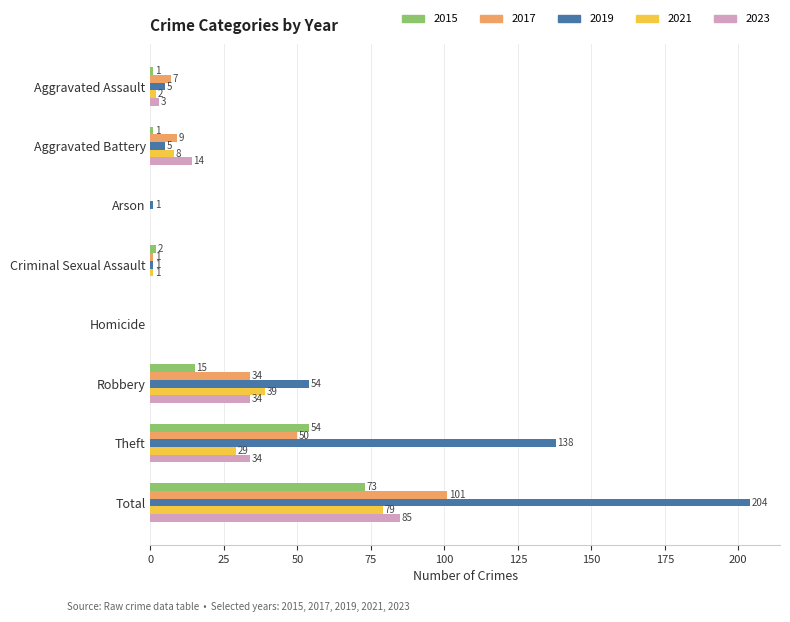

At which category is the sum across all series the highest?

Total